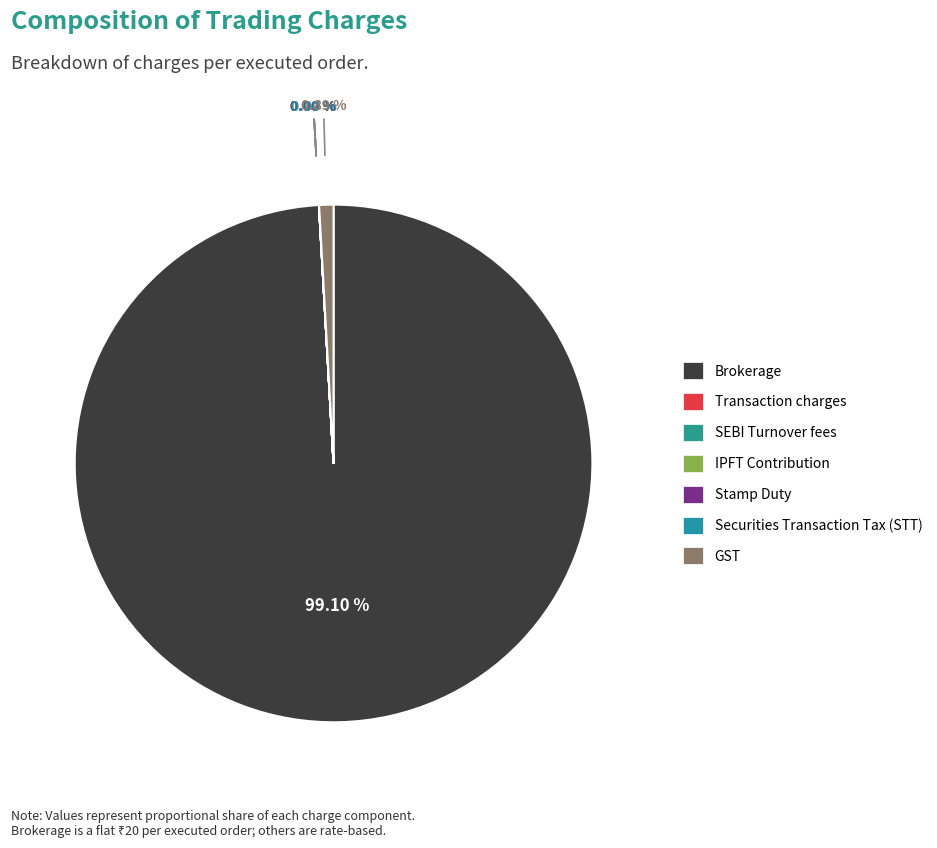

To the nearest percent, what is the combined percentage of Brokerage and Securities Transaction Tax (STT)?

99%